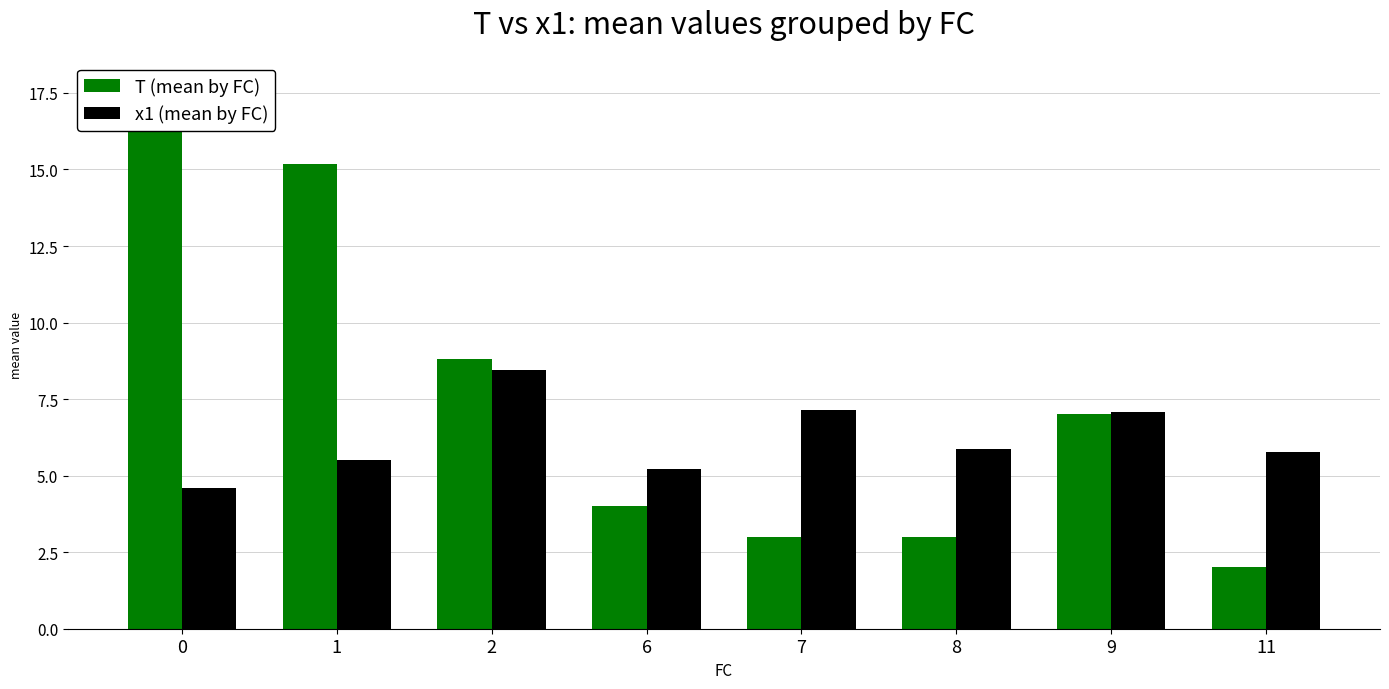

List the series in order of their overall mean, lowest first.

x1 (mean by FC), T (mean by FC)